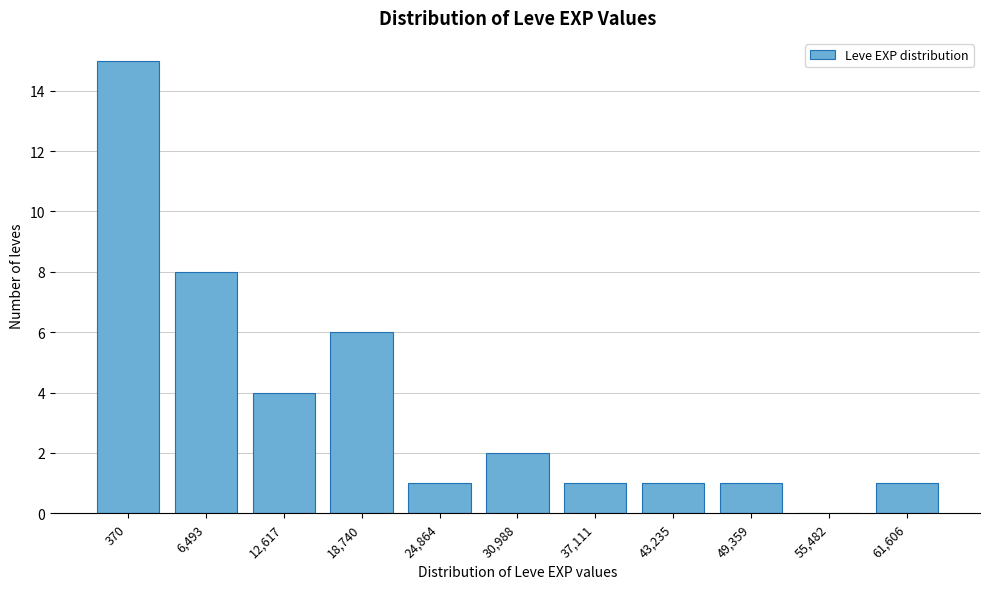

Reading left to right, what are all the values shown in this chart?

370=15	6,493=8	12,617=4	18,740=6	24,864=1	30,988=2	37,111=1	43,235=1	49,359=1	55,482=0	61,606=1